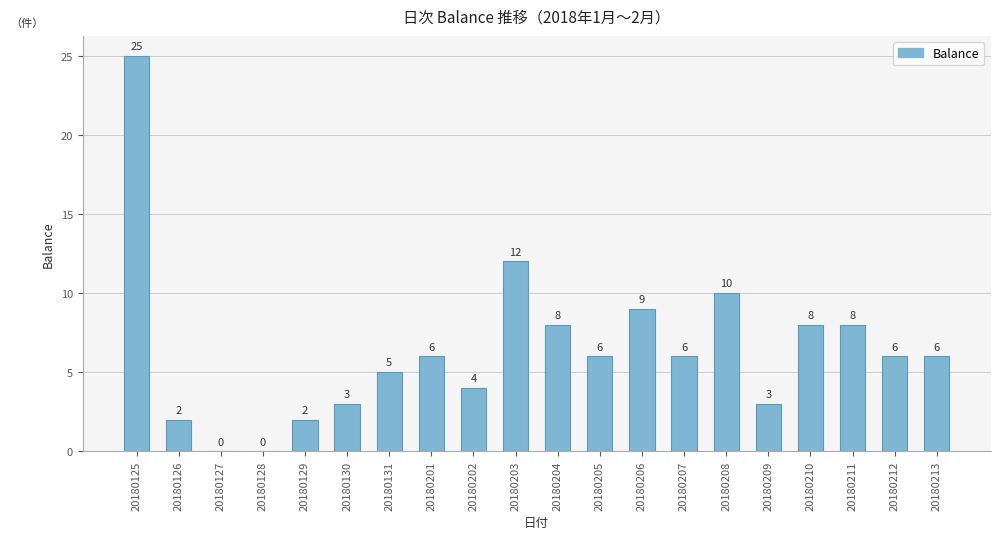

Count the number of data series in this chart.

1